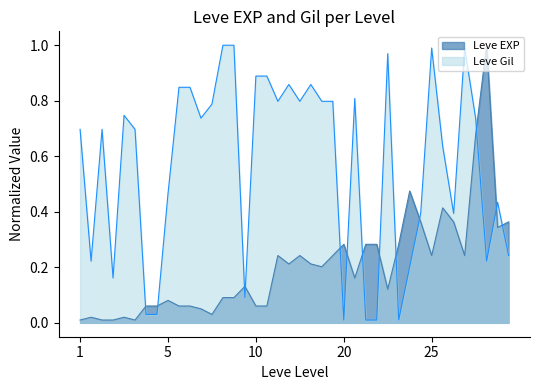

After their last crossing, which series has the higher values: Leve Gil or Leve EXP?

Leve EXP